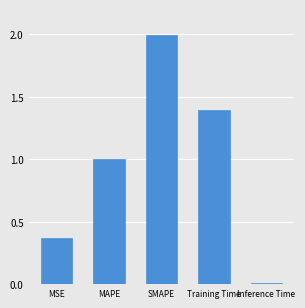

What is the sum of the values at MSE and Training Time?

1.8